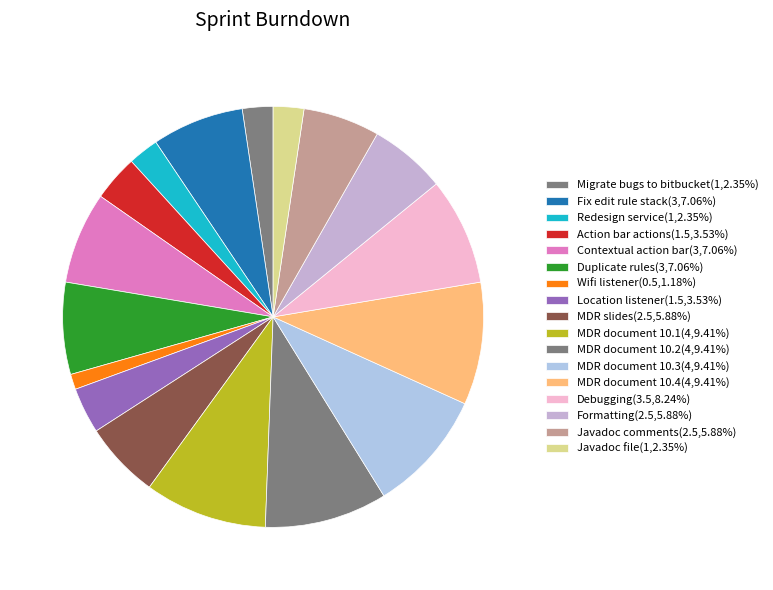

Count the number of slices in the pie.

17